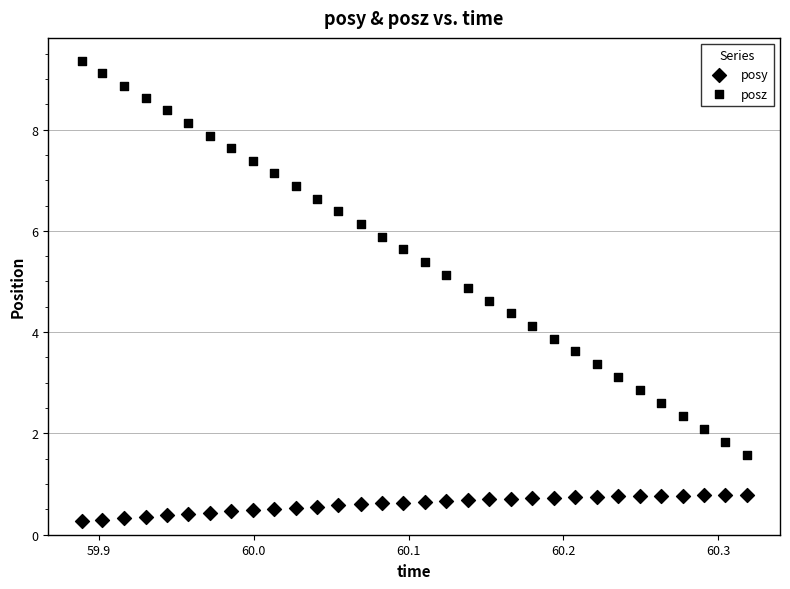

How many data points are displayed?

64